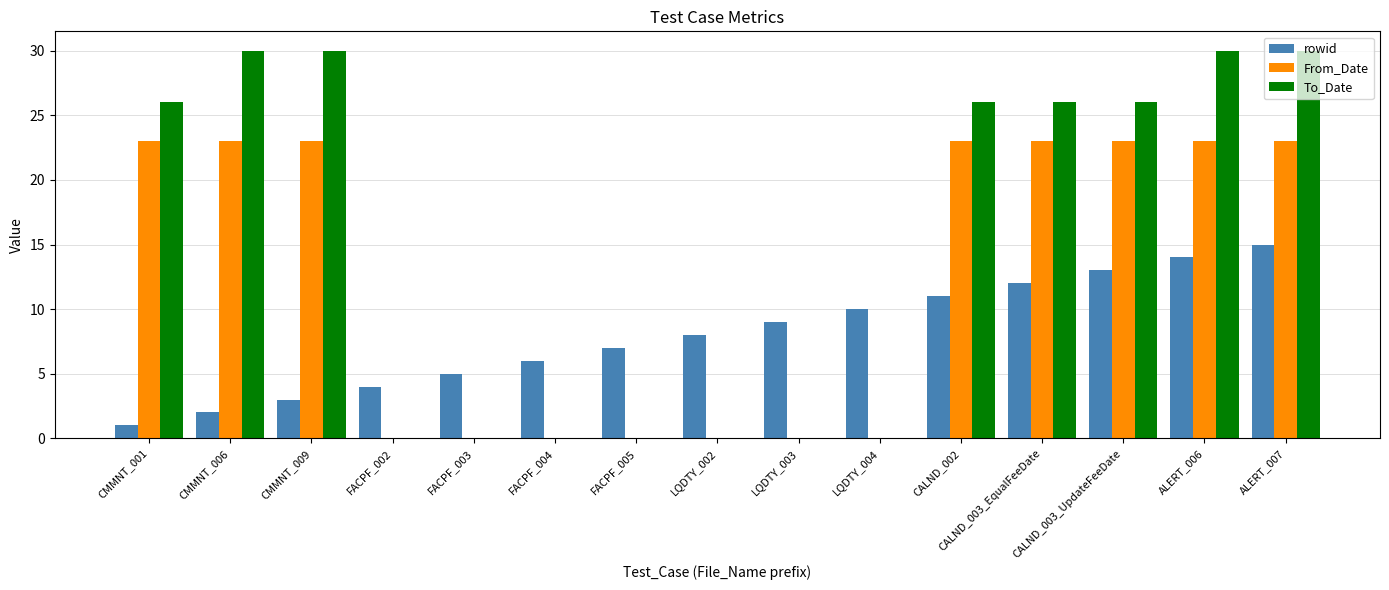

At which label does rowid reach its peak?

ALERT_007